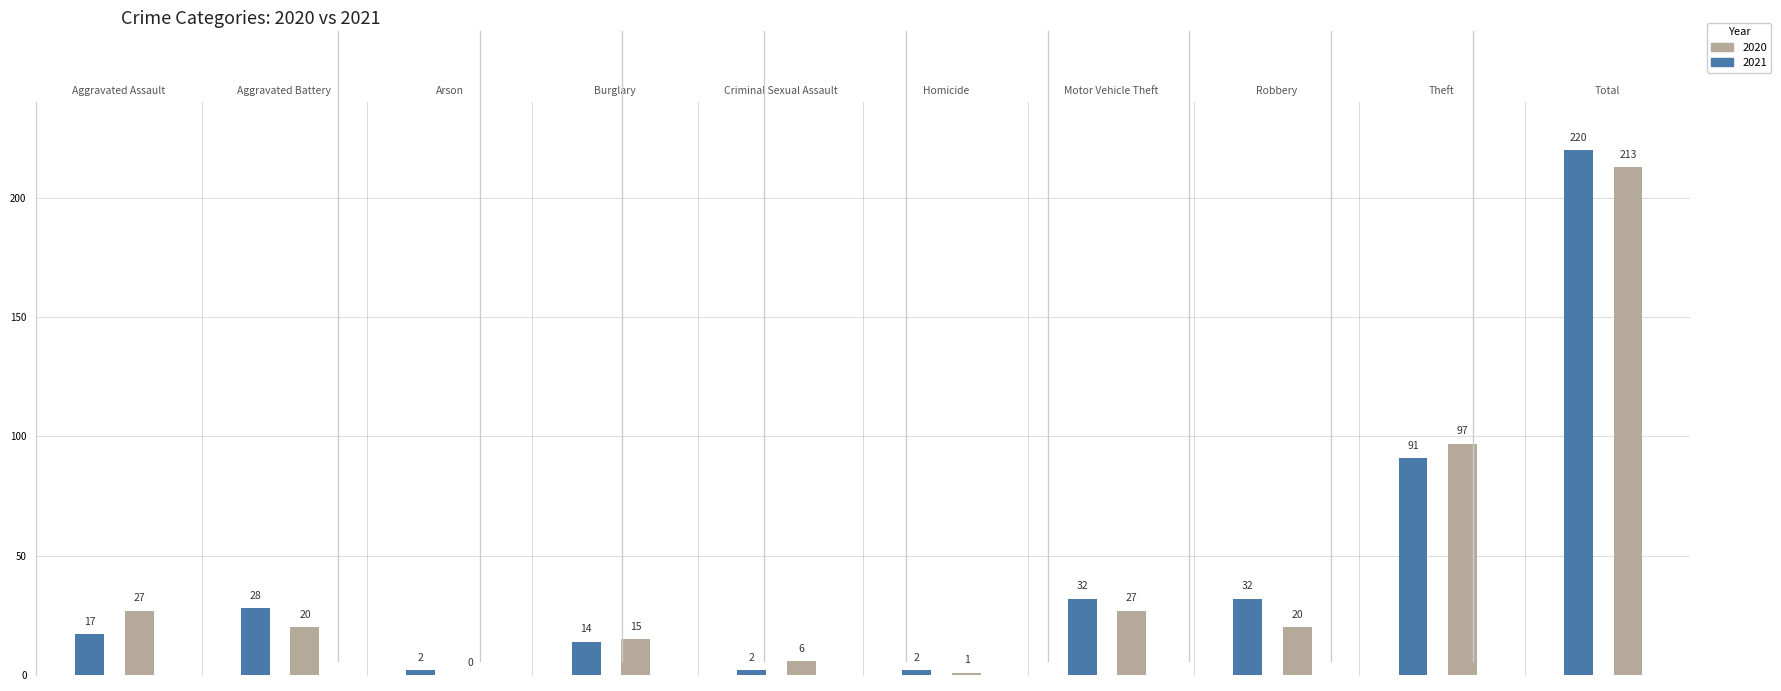

Rank the series at Aggravated Assault from highest to lowest value.

2020, 2021